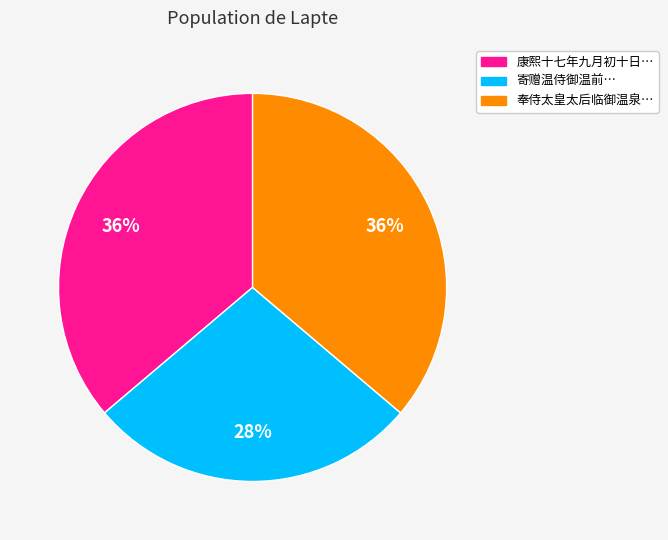

Is there any slice that represents more than half of the pie?

No